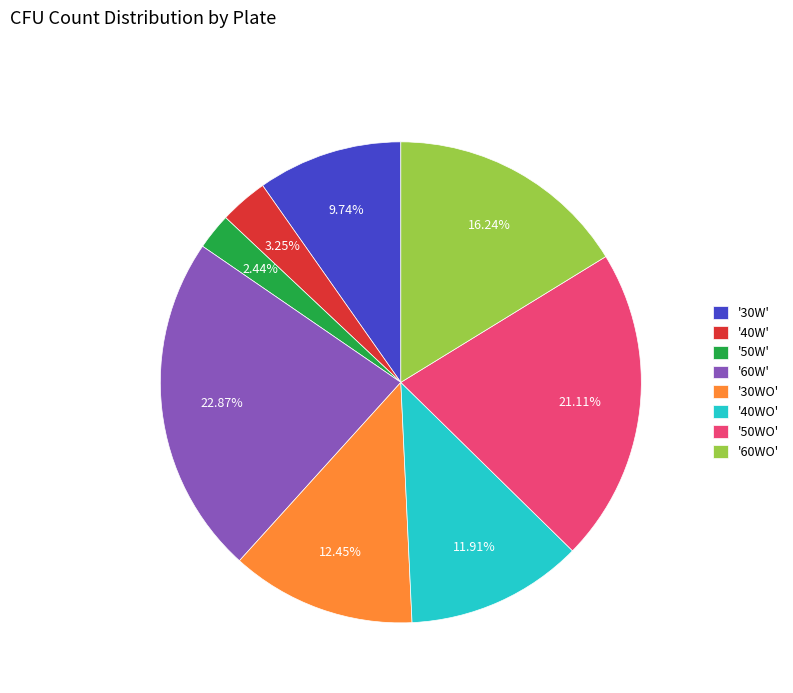

What is the ratio of the value at '30WO' to the value at '60WO'?

0.8